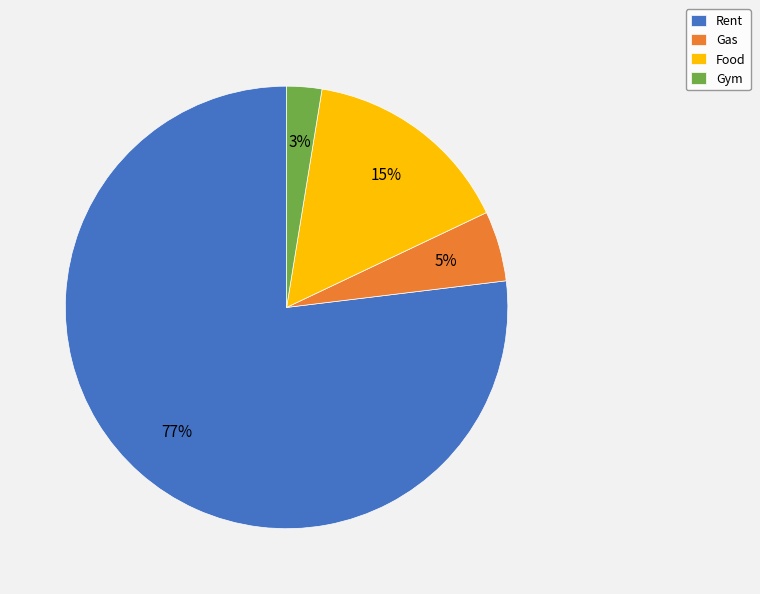

What is the largest slice in the pie chart?

Rent